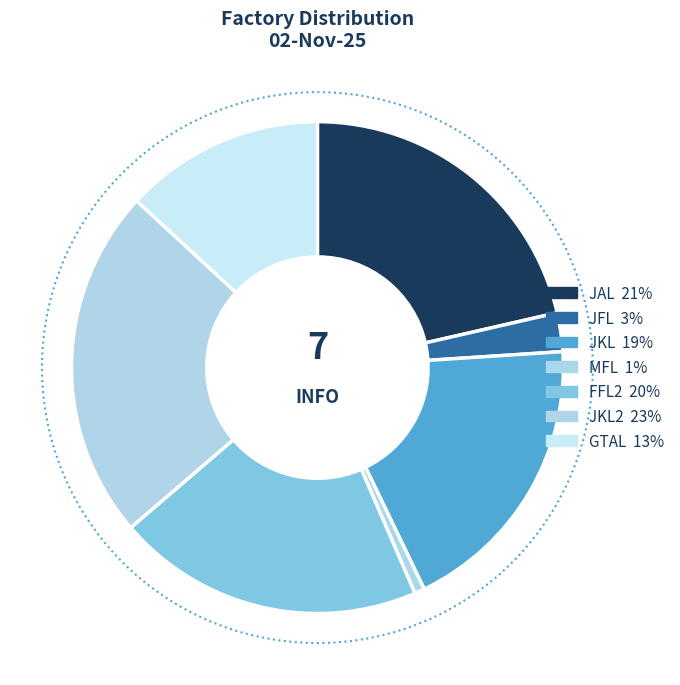

What percentage is the GTAL slice, to the nearest percent?

13%